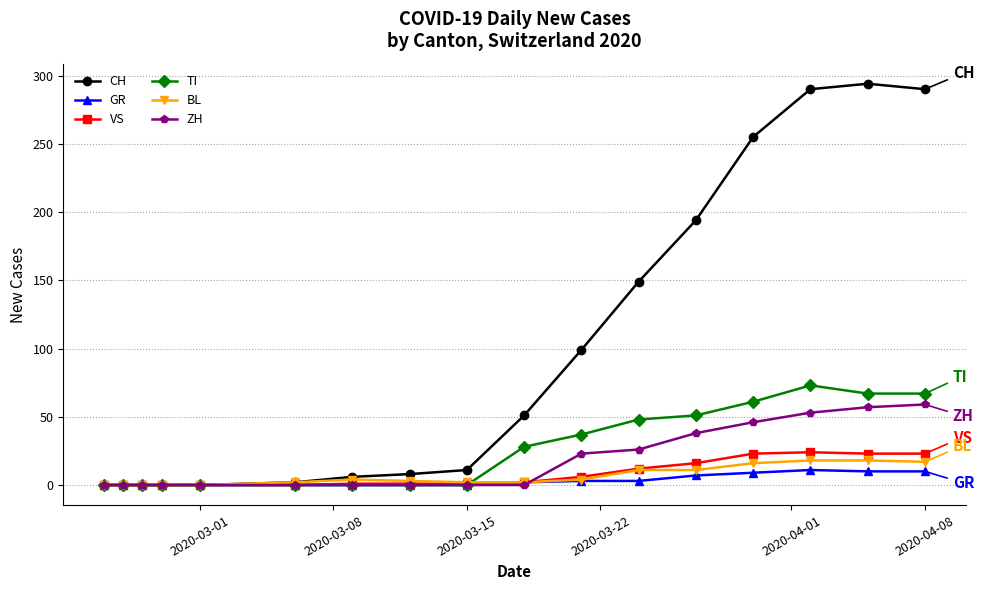

True or false: GR has more than 0 points higher than both neighbors.

True